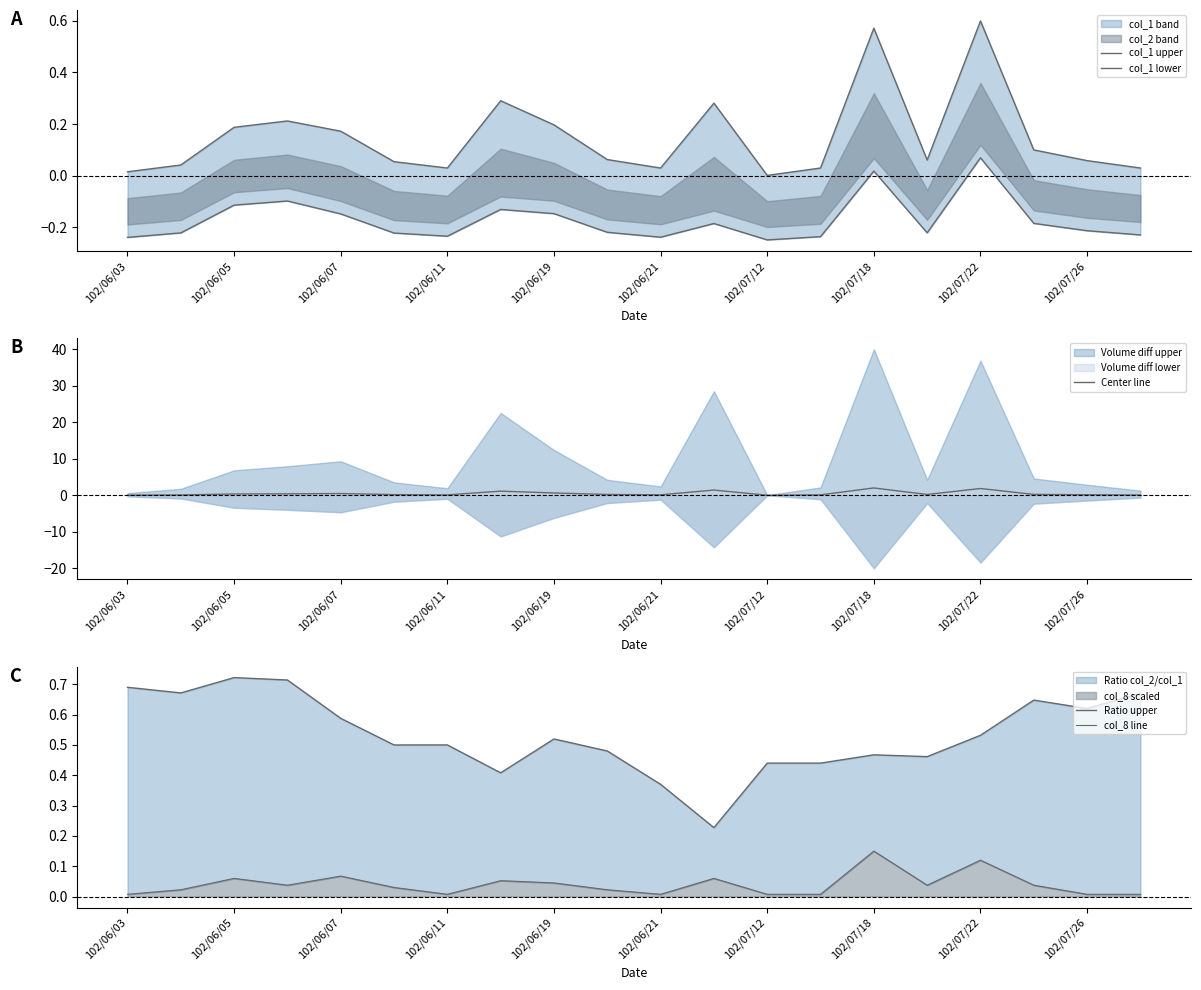

The Center line series shows 0.1 at 102/06/11. True or false?

True